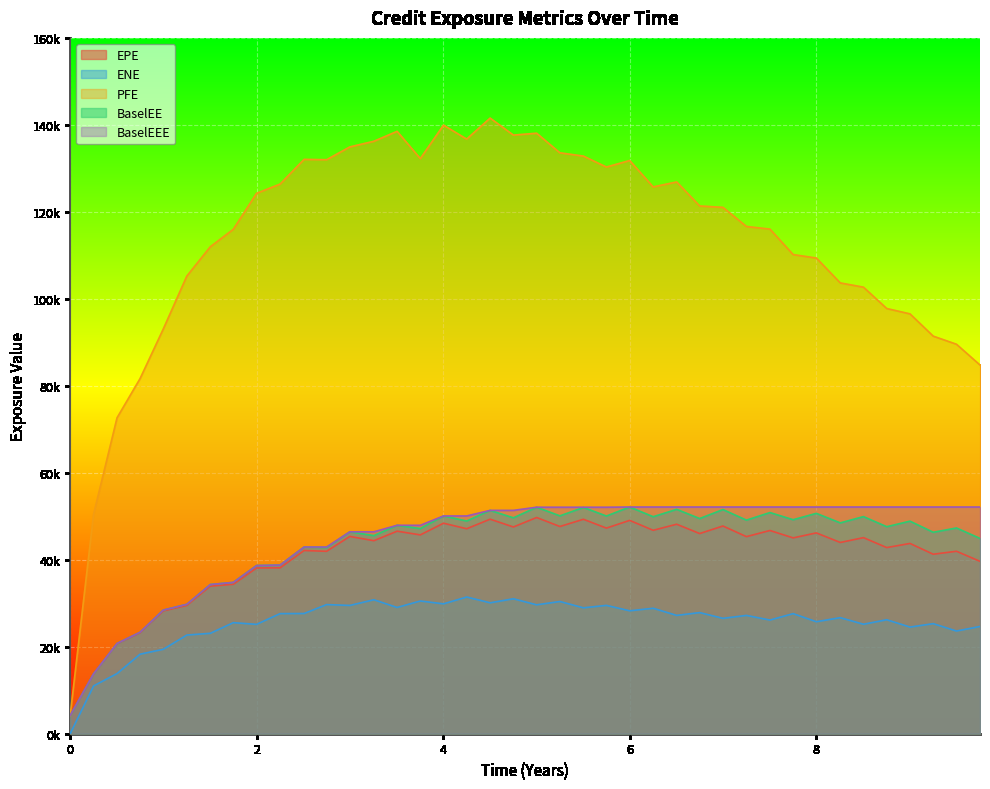

Is it true that ENE equals 30103.9 at 2021-01-05?

True